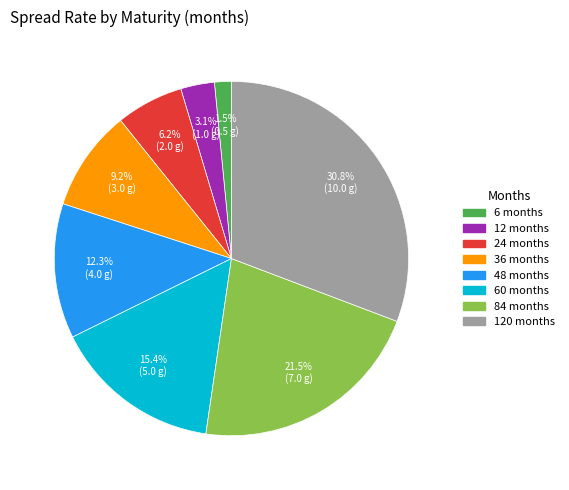

Is there a majority slice in this chart?

No